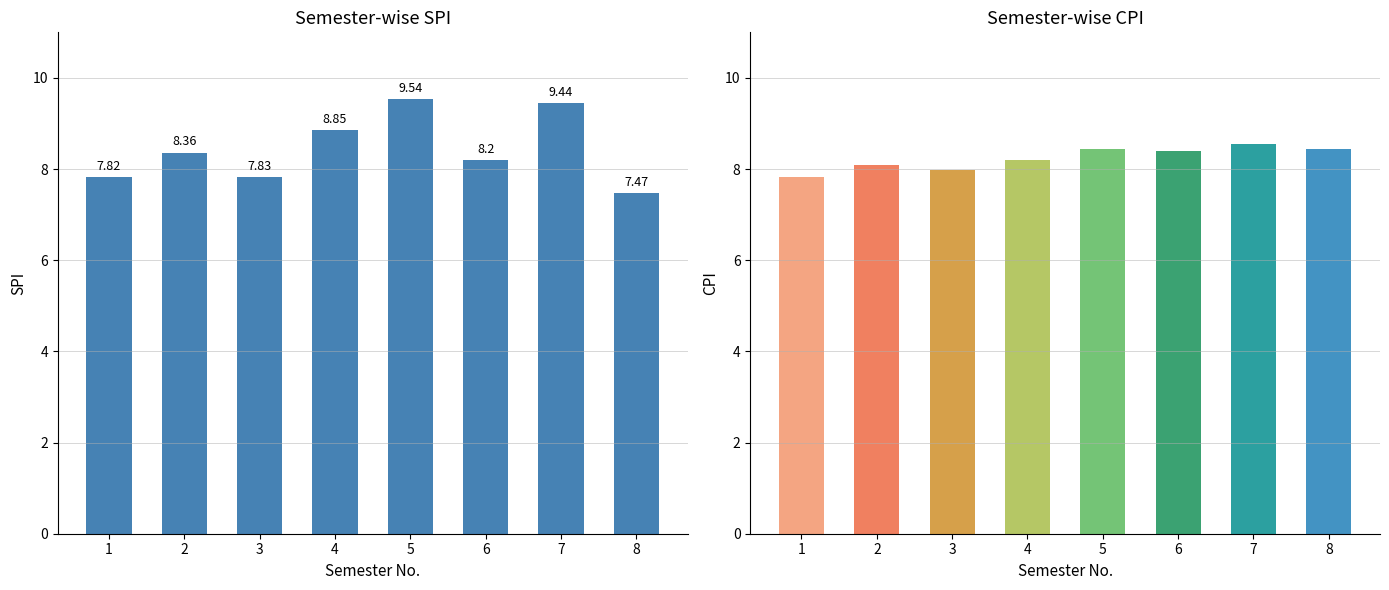

Where does the CPI series first go above 8?

2